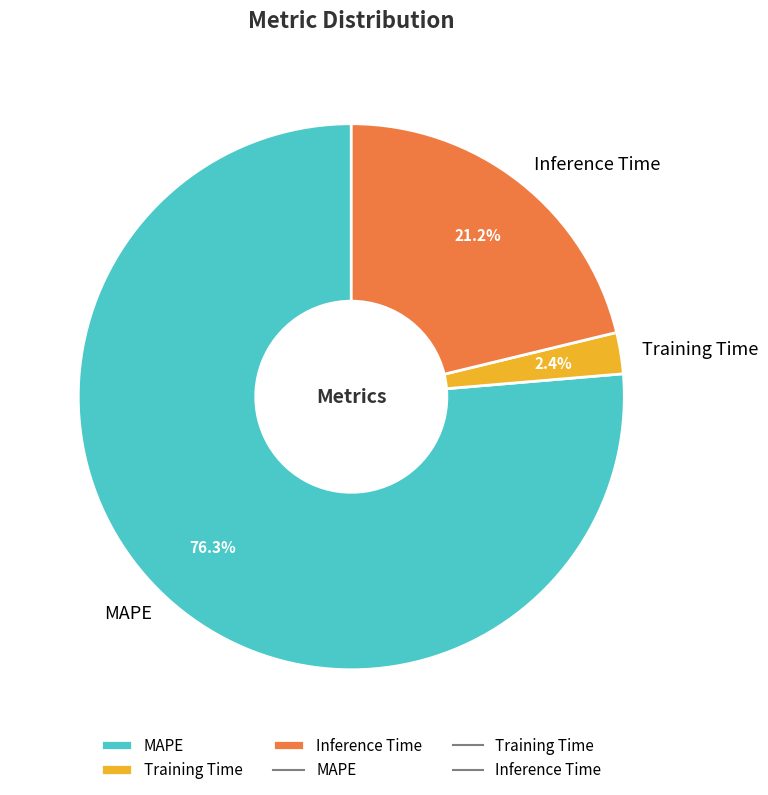

What percentage do MAPE and Inference Time together represent?

97.6%